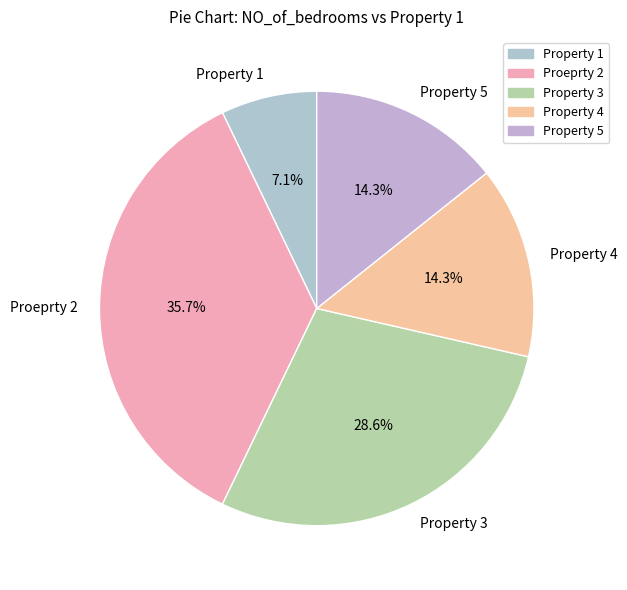

What is the smallest slice in the pie chart?

Property 1